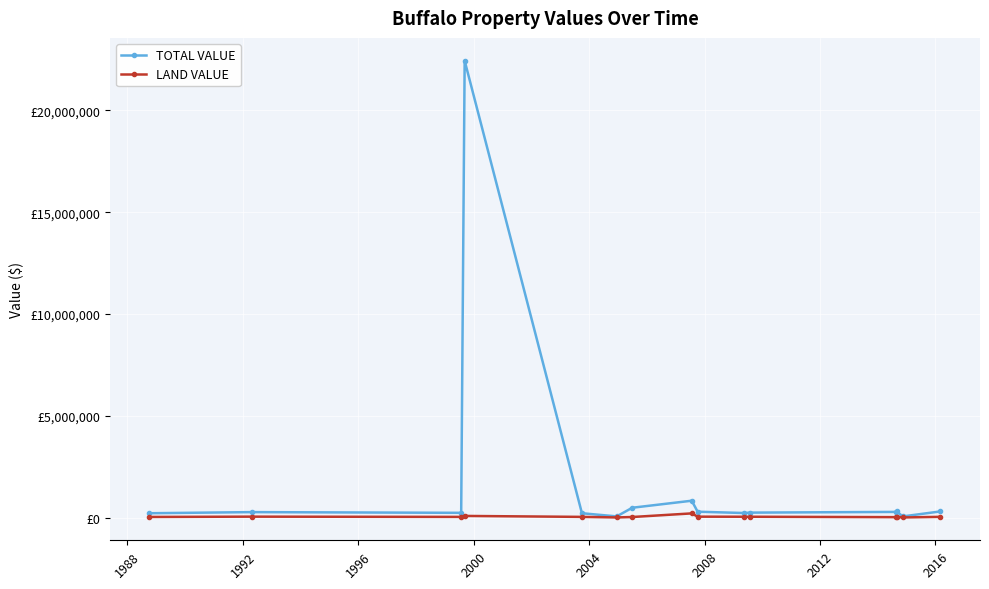

What are all the series names shown in the legend?

TOTAL VALUE, LAND VALUE